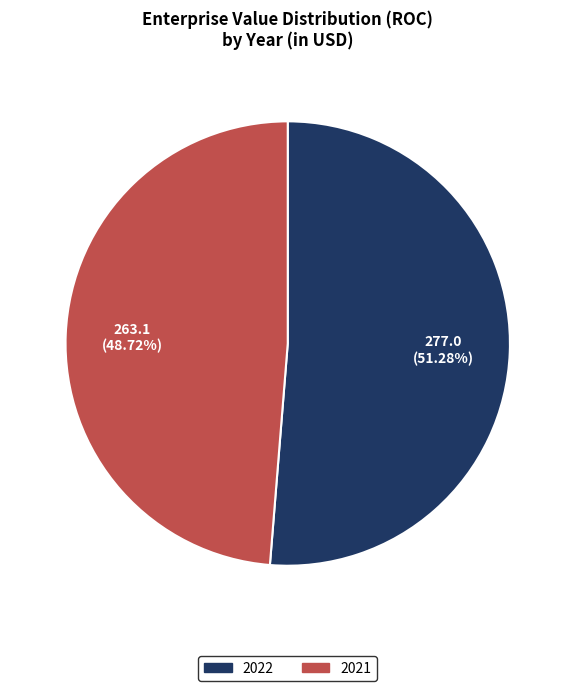

To the nearest percent, what is the difference between the 2022 and 2021 slice percentages?

3%